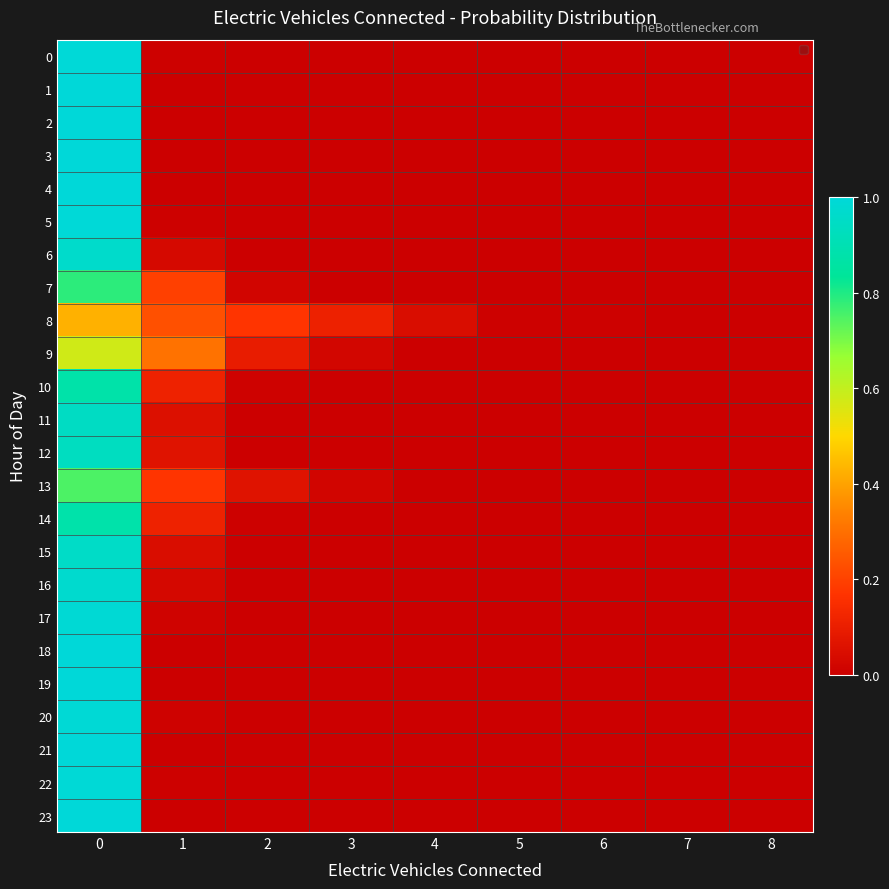

How many categories are shown in the chart?

9